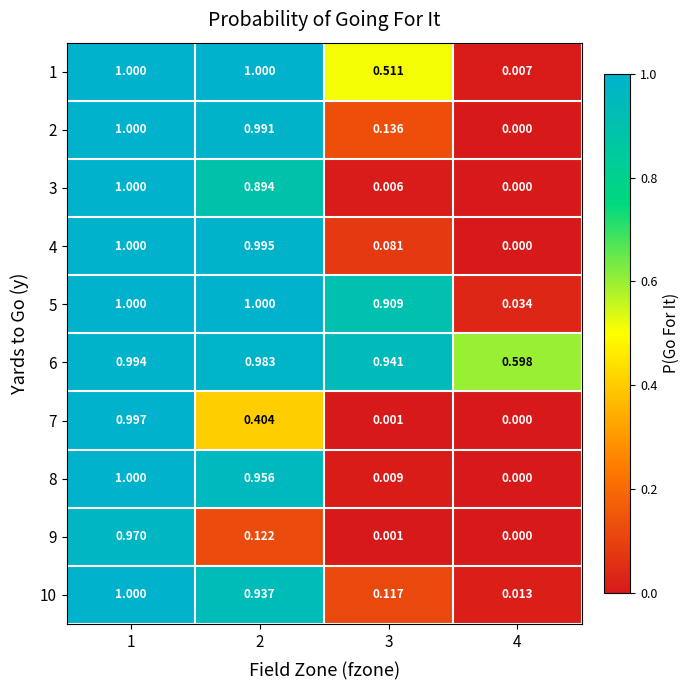

Is the value of 10 at 4 greater than the value of 4 at 2?

No